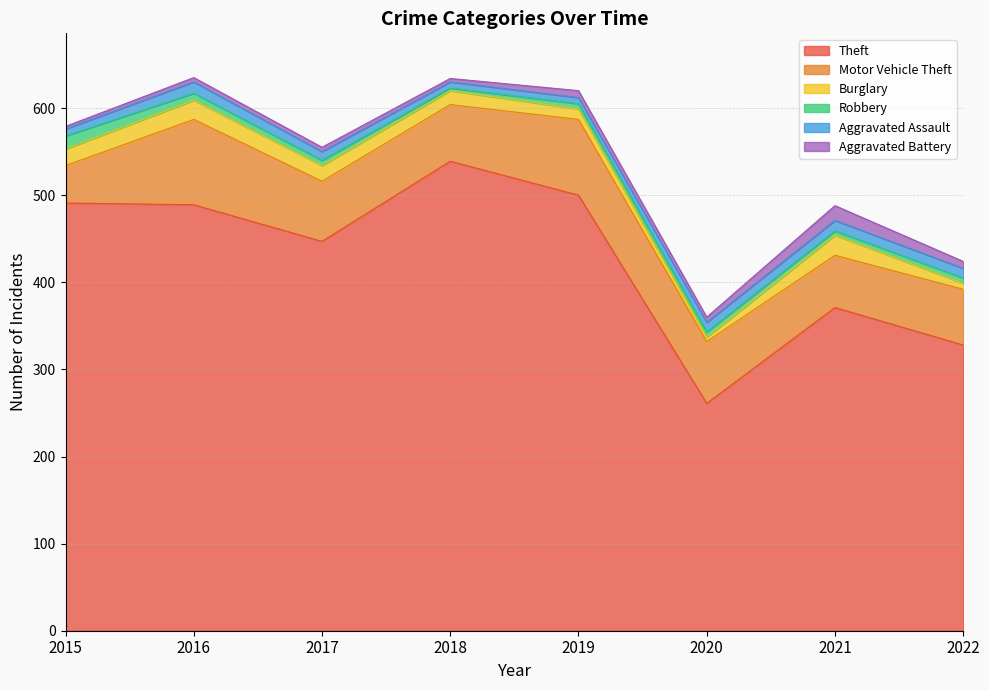

What is the value of the Robbery point at the 6th from the left?

6